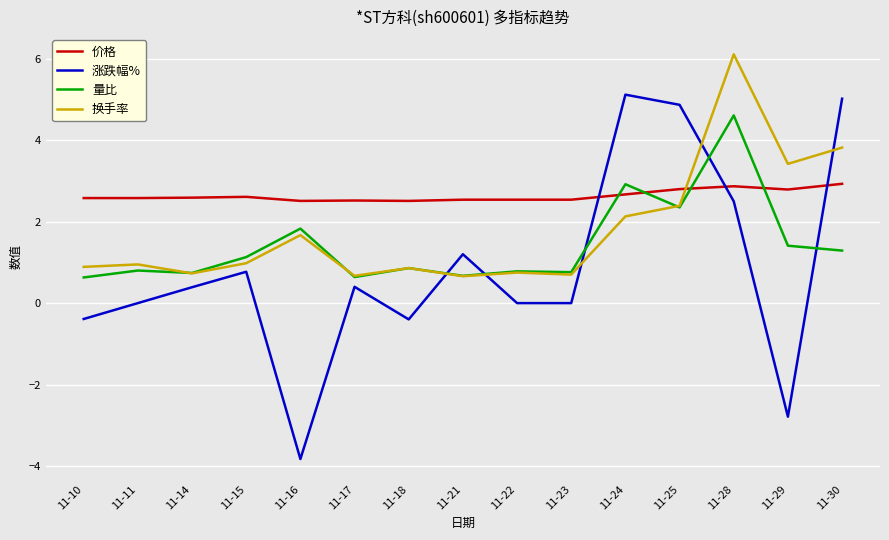

What is the highest value of the 价格 series?

2.9